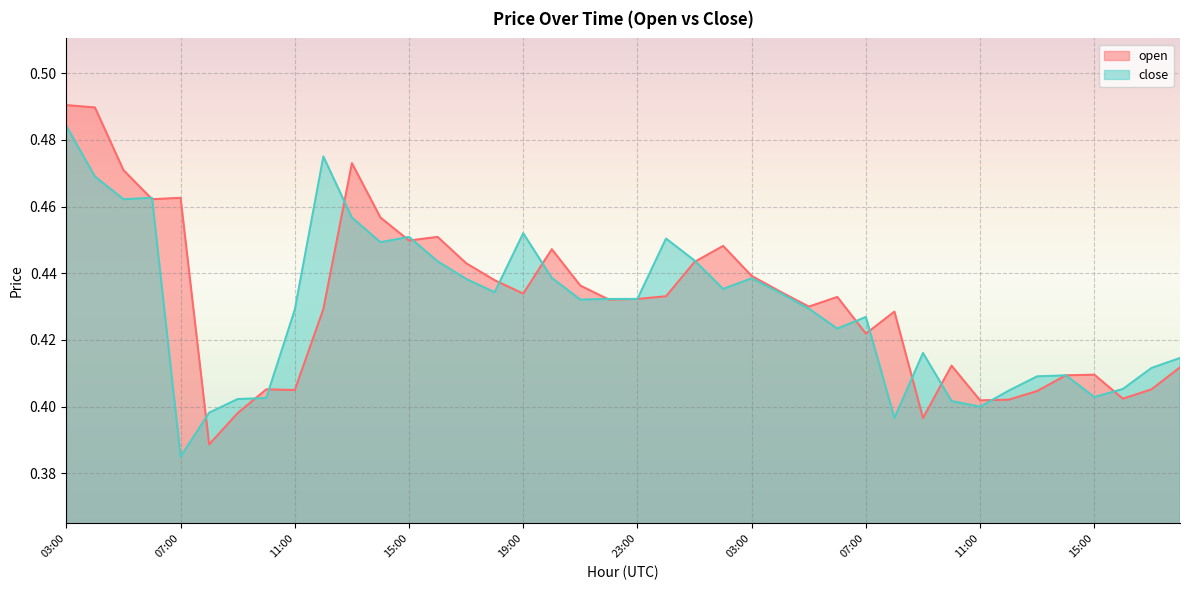

How many lines are shown in the chart?

2